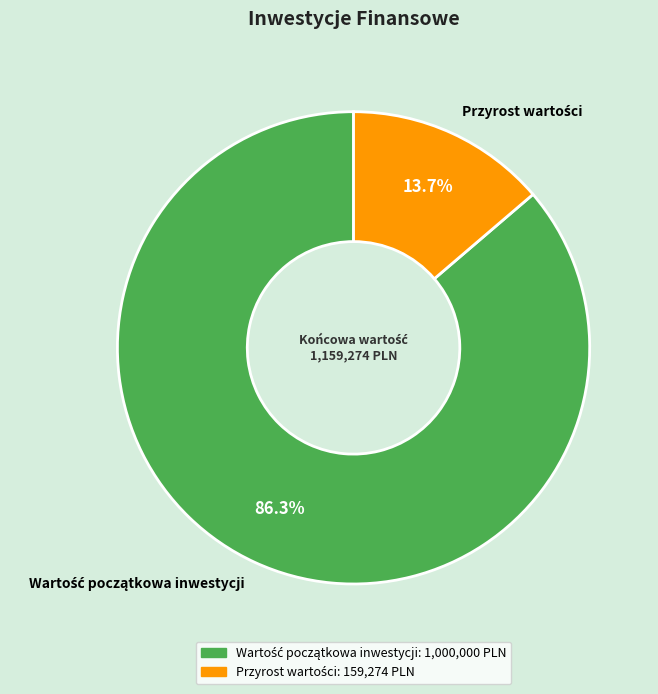

Is there any slice that represents more than half of the pie?

Yes